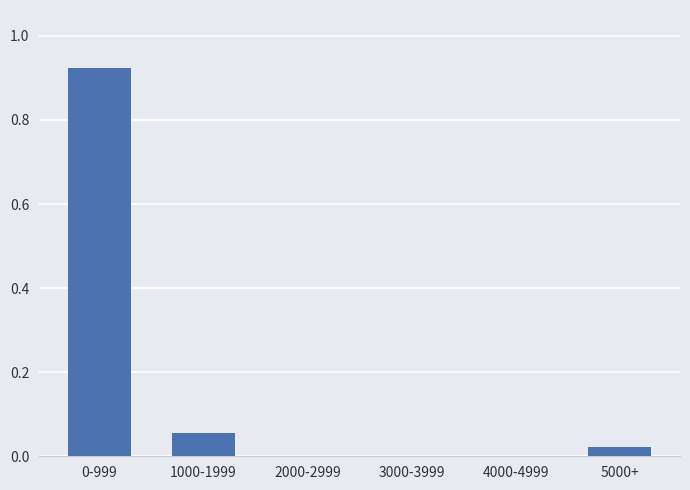

What is the sum of all values?

1.0